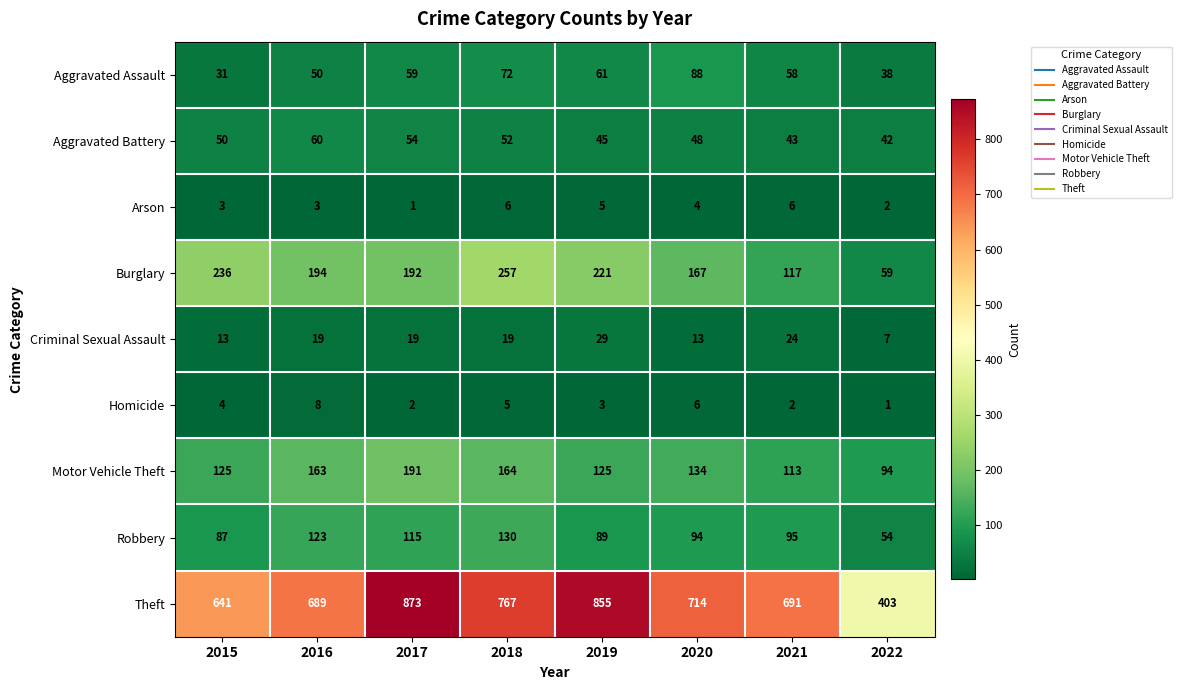

Count the Criminal Sexual Assault values in the range 13 to 24.

6